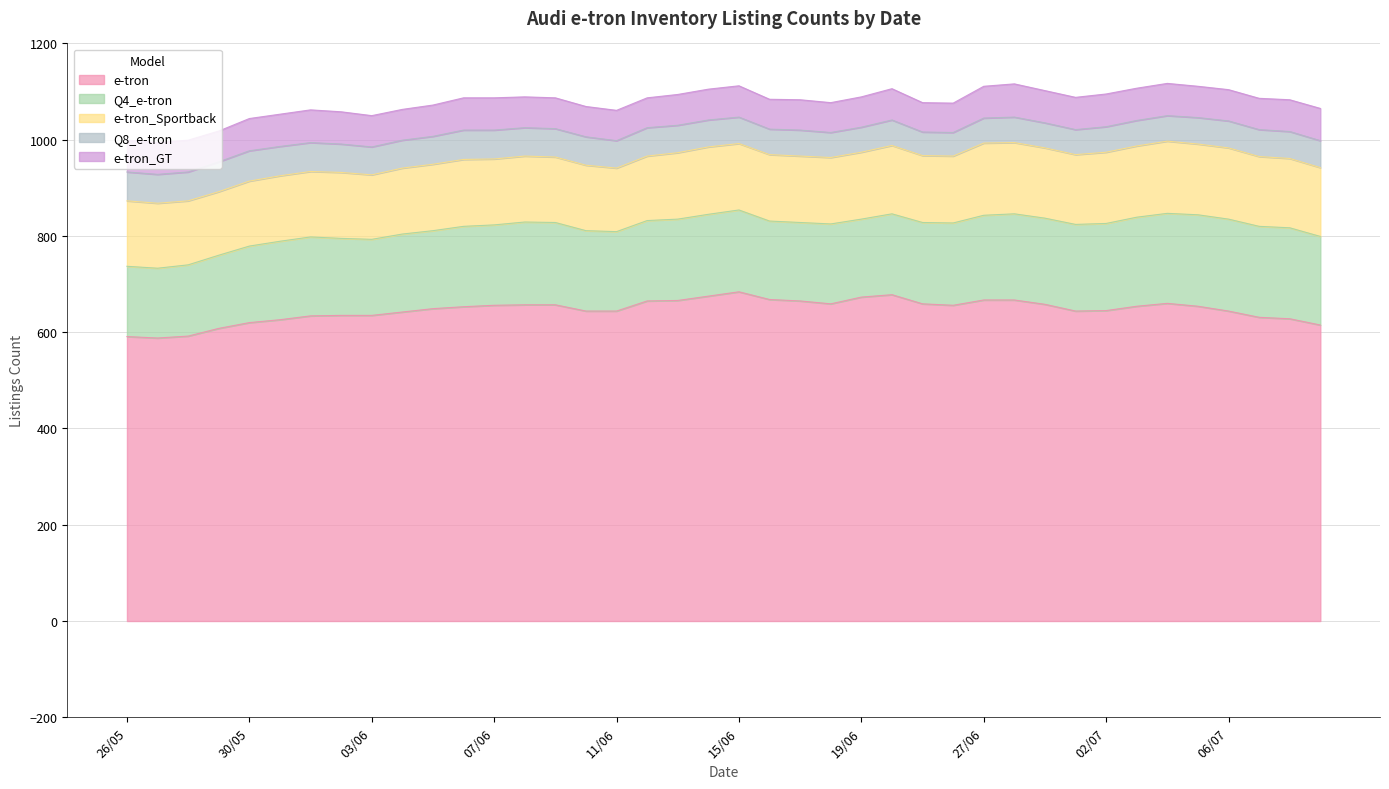

True or false: Q4_e-tron has more than 0 interior local peaks.

True